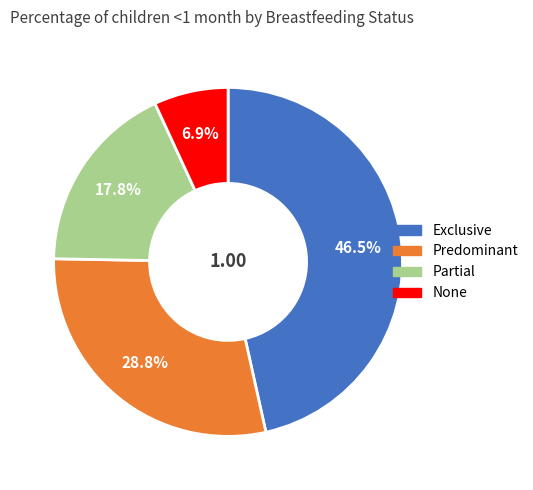

The None slice represents 14% of the pie. True or false?

False